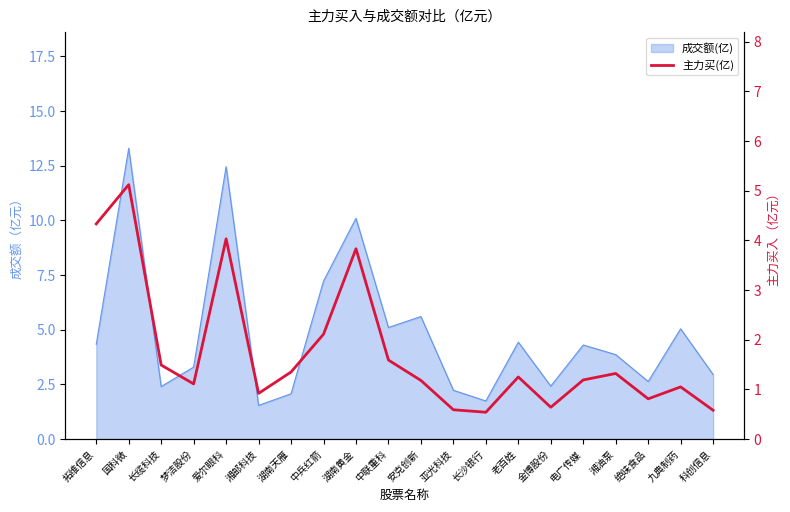

Reading left to right, extract all data points from this chart.

4.3	5.1	1.5	1.1	4.0	0.9	1.4	2.1	3.8	1.6	1.2	0.6	0.5	1.2	0.6	1.2	1.3	0.8	1.1	0.6